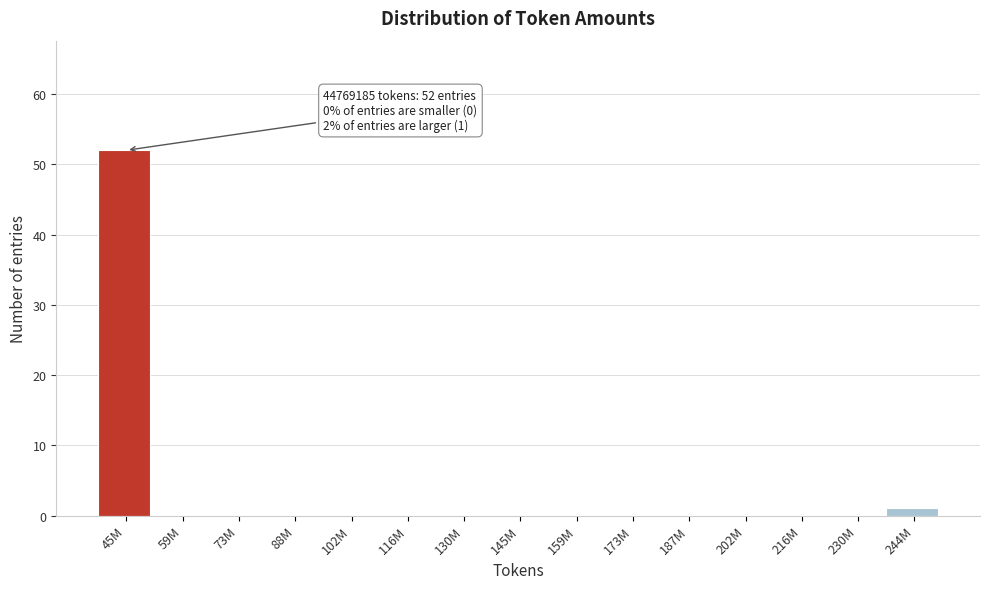

Reading left to right, extract all data points from this chart.

45M=52	59M=0	73M=0	88M=0	102M=0	116M=0	130M=0	145M=0	159M=0	173M=0	187M=0	202M=0	216M=0	230M=0	244M=1